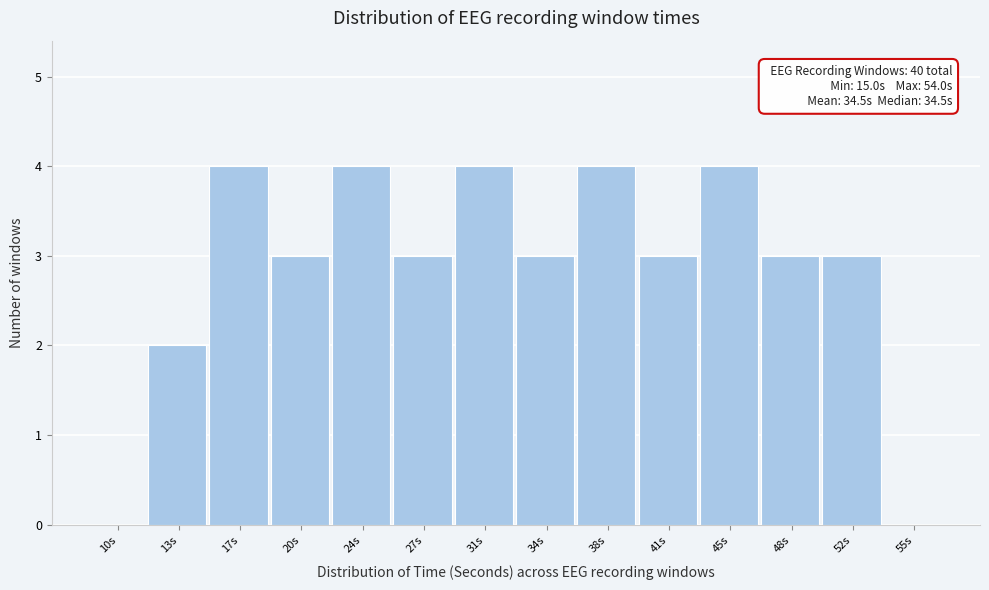

Reading left to right, list all the values displayed in this chart.

10s=0	13s=2	17s=4	20s=3	24s=4	27s=3	31s=4	34s=3	38s=4	41s=3	45s=4	48s=3	52s=3	55s=0